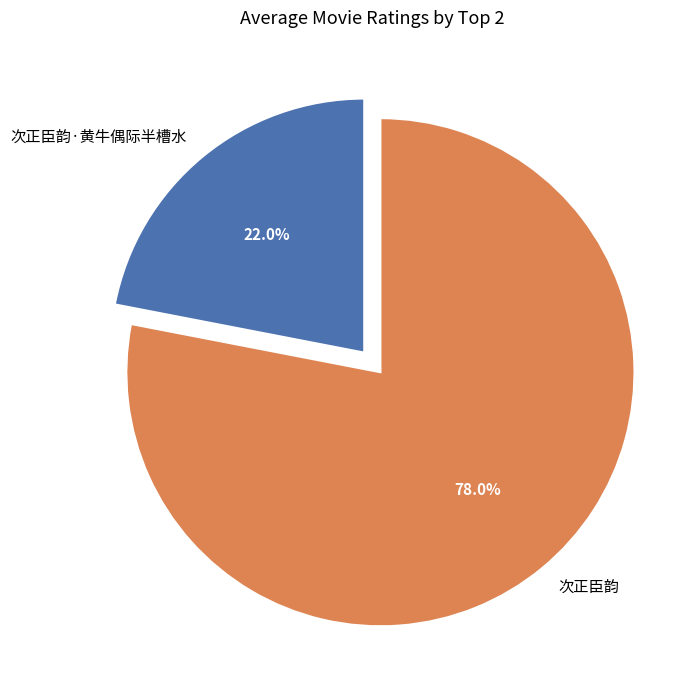

Which has a higher value, 次正臣韵·黄牛偶际半槽水 or 次正臣韵?

次正臣韵